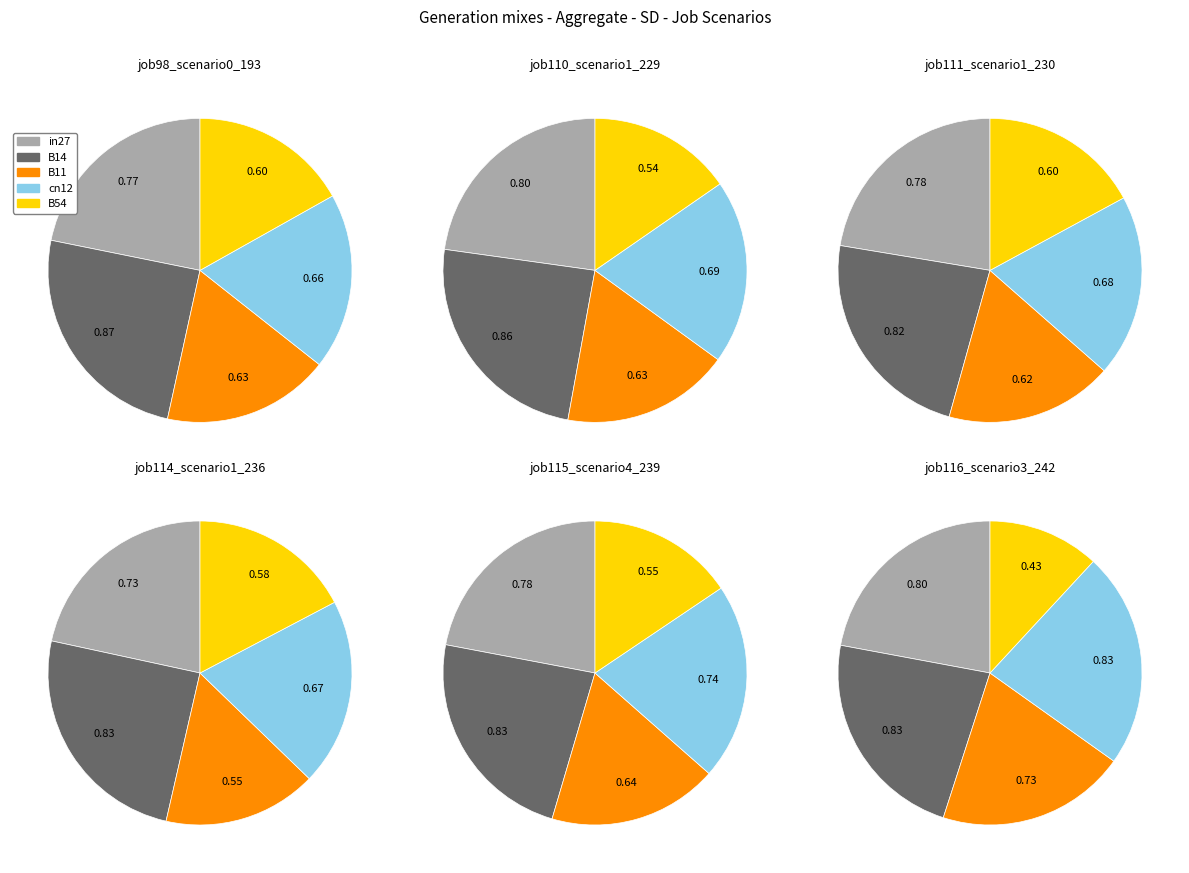

What portion of the pie excludes B54?

83.1%